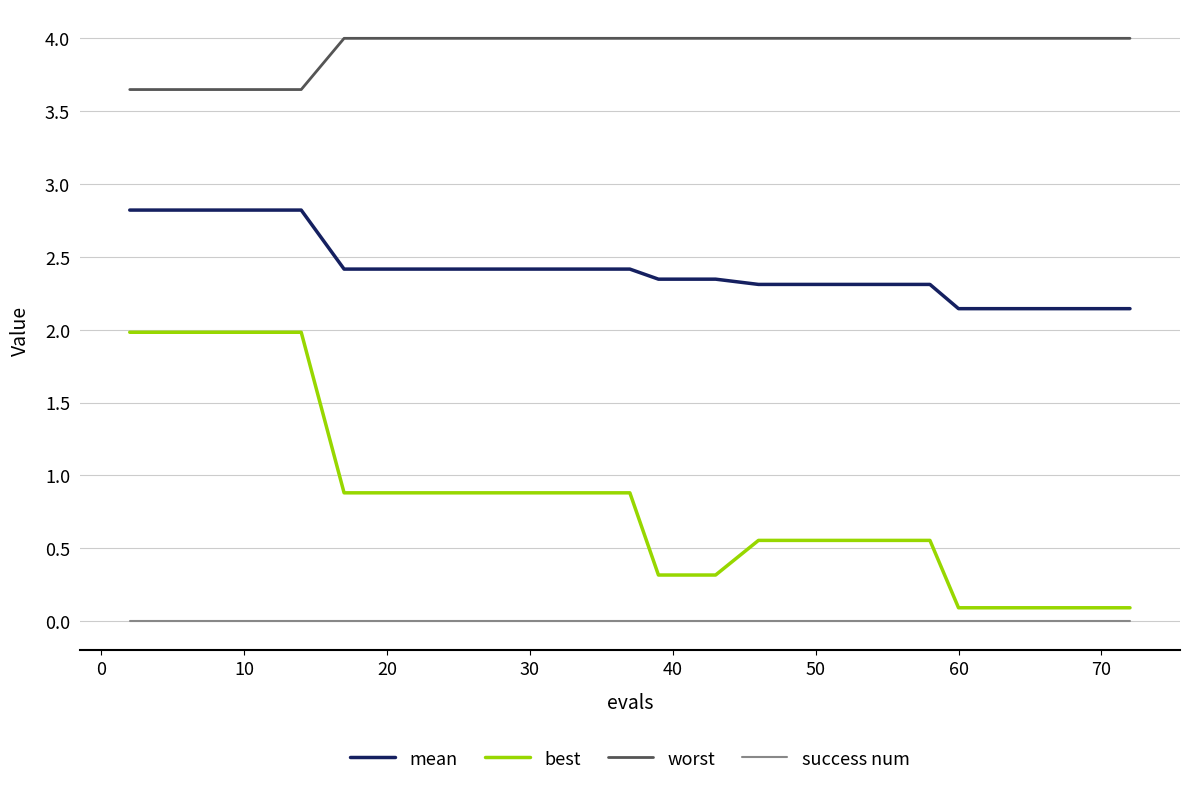

Which series has the largest total across all categories?

worst